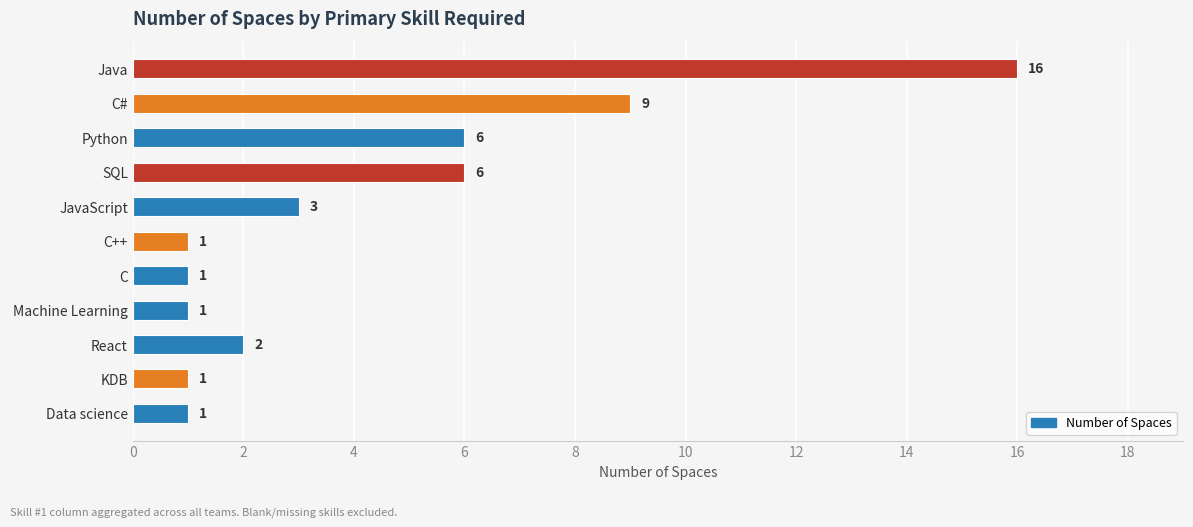

What is the greatest value displayed?

16